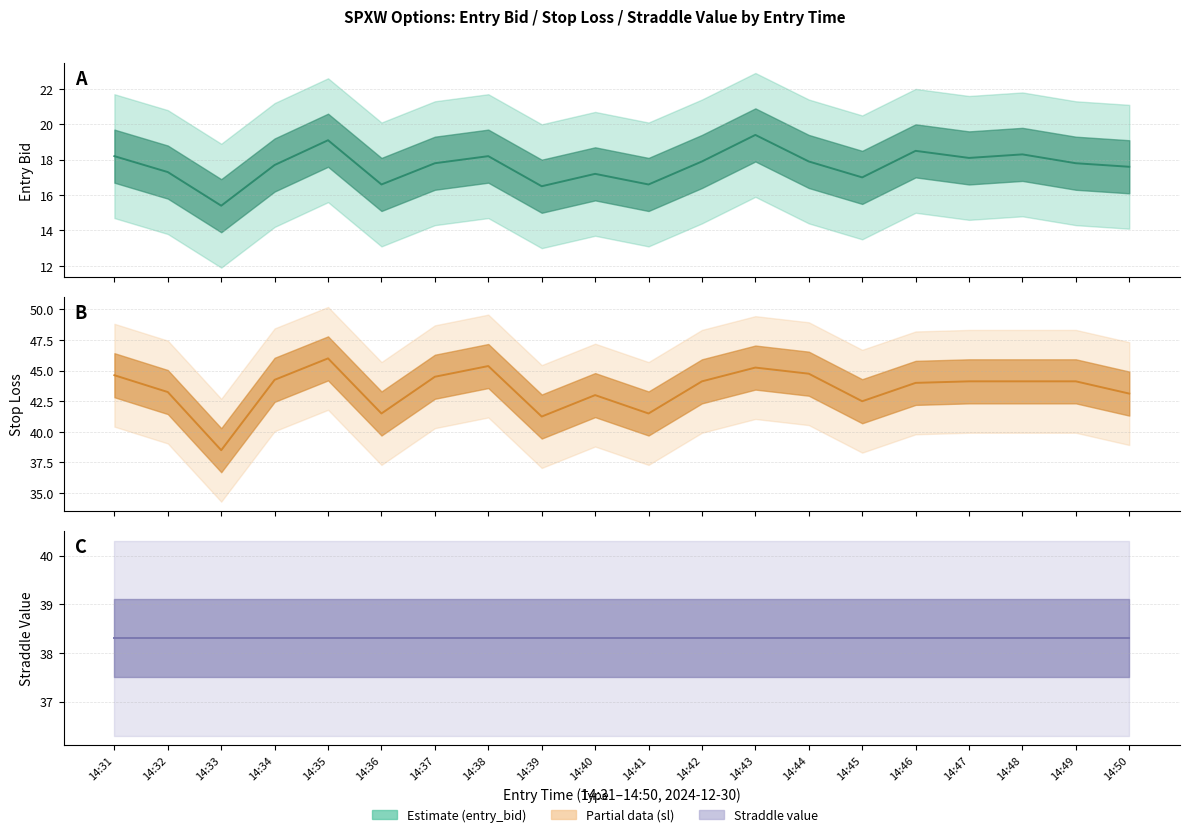

What is the smallest value displayed?

15.4